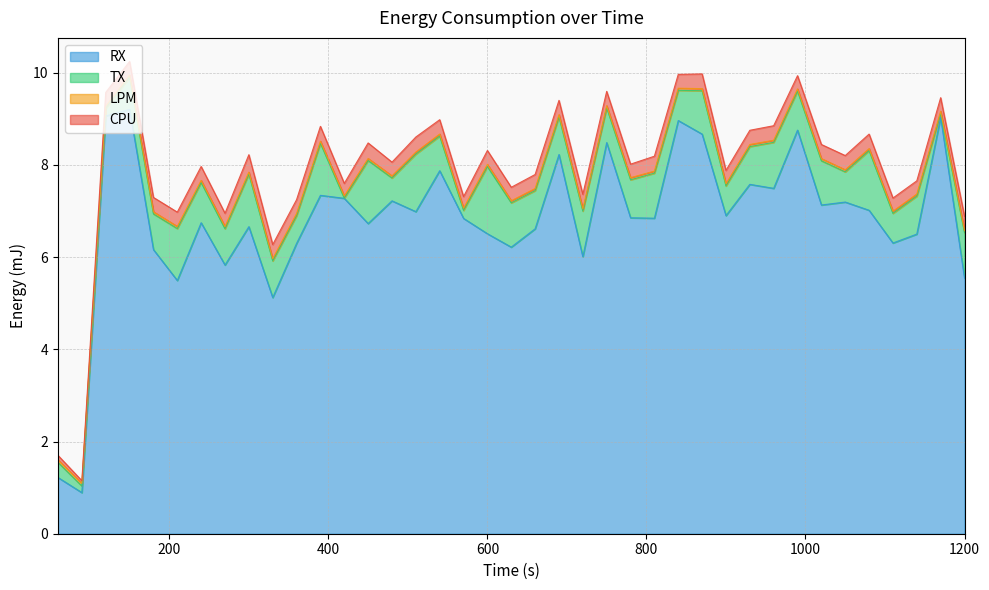

At how many categories does at least one series exceed 8?

8